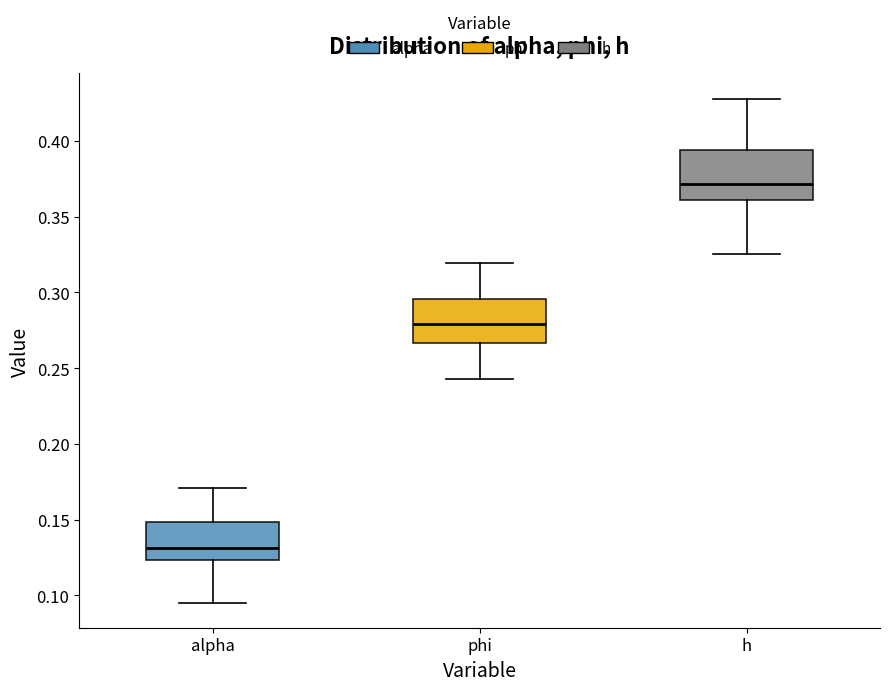

Reading left to right, transcribe this box plot: for each box, give where its median line is, the range the box spans, and where its two whiskers end, as read against the y-axis. The values are not printed on the chart, so give them approximately, as read against the axis.

alpha: median 0.130, box 0.125 to 0.150, whiskers 0.095 to 0.170
phi: median 0.280, box 0.265 to 0.295, whiskers 0.245 to 0.320
h: median 0.370, box 0.360 to 0.395, whiskers 0.325 to 0.430